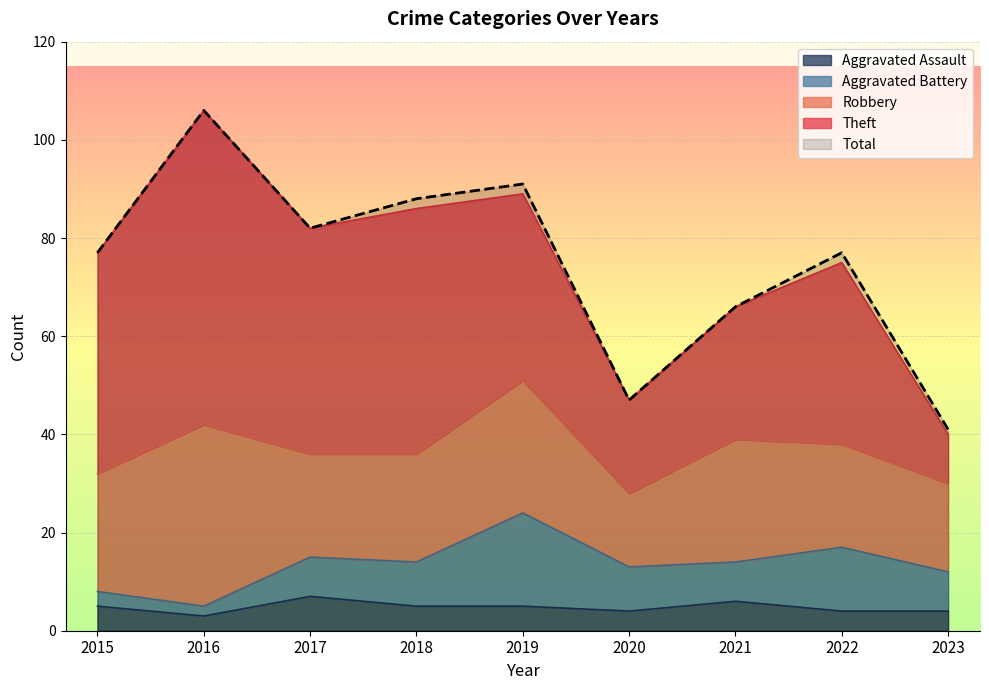

What is the highest value of the Aggravated Battery series?

19